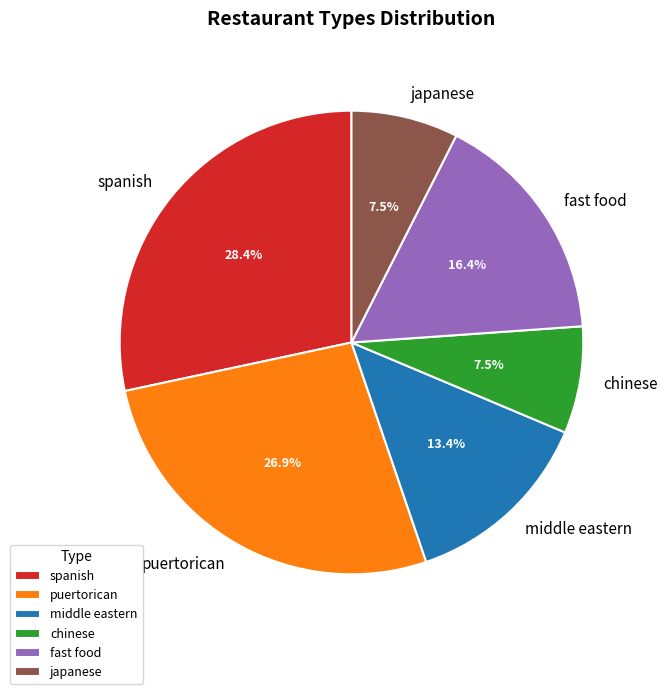

Approximately how many times larger is the value at fast food compared to chinese?

2.2